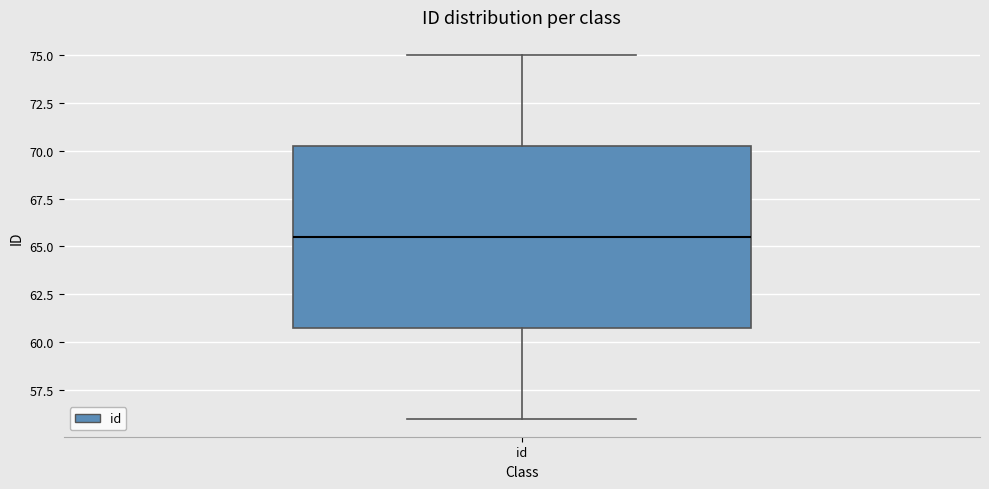

Transcribe this box plot: give where the median line is, the range the box spans, and where the two whiskers end, as read against the y-axis. The values are not printed on the chart, so give them approximately, as read against the axis.

median 65.5, box 61.0 to 70.5, whiskers 56.0 to 75.0